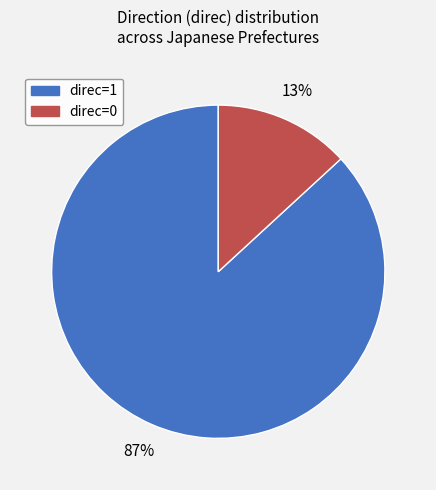

Do direc=0 and direc=1 together represent more than half of the pie?

Yes